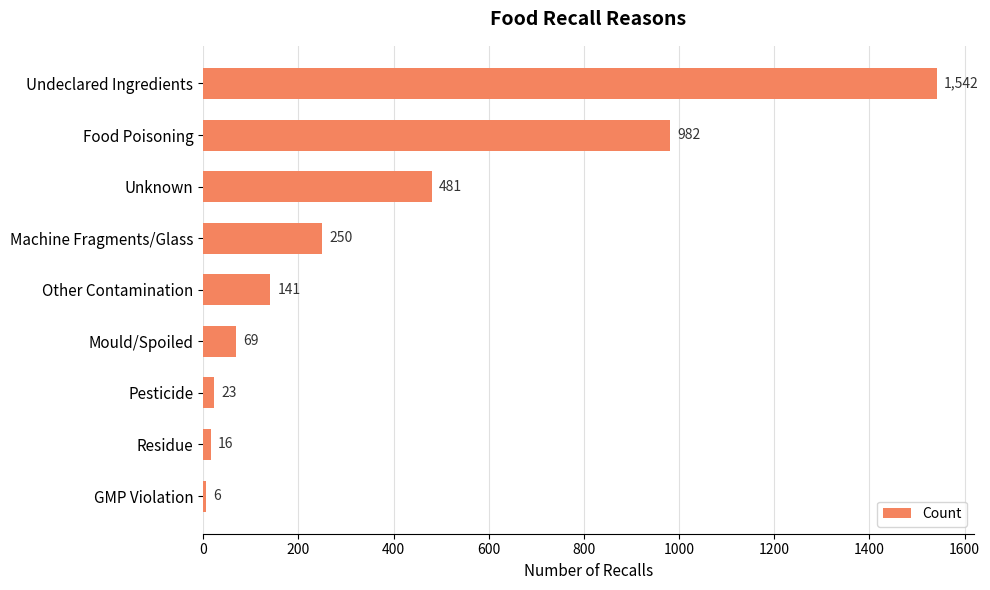

Which category has the lowest value across all series?

GMP Violation